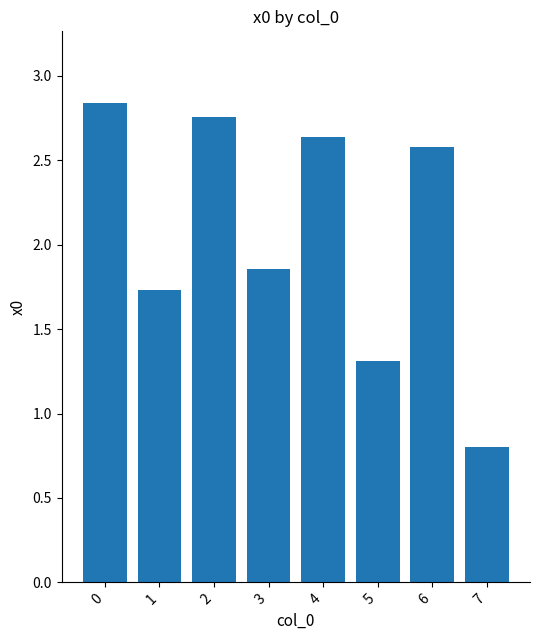

Rank the categories by value from highest to lowest.

0, 2, 4, 6, 3, 1, 5, 7